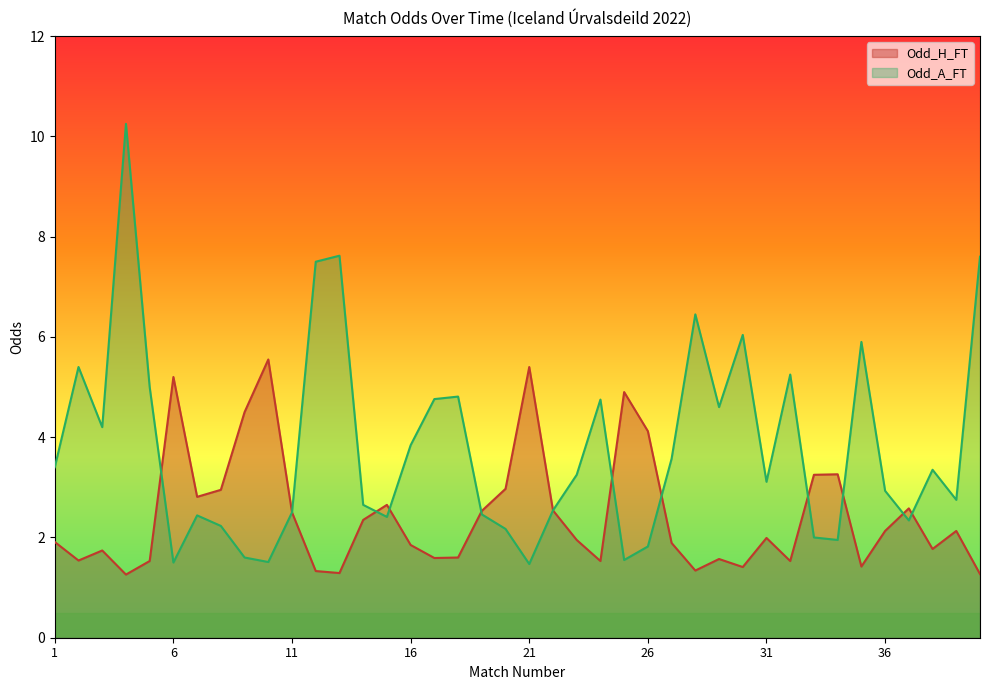

At which label does Odd_A_FT reach its peak?

4